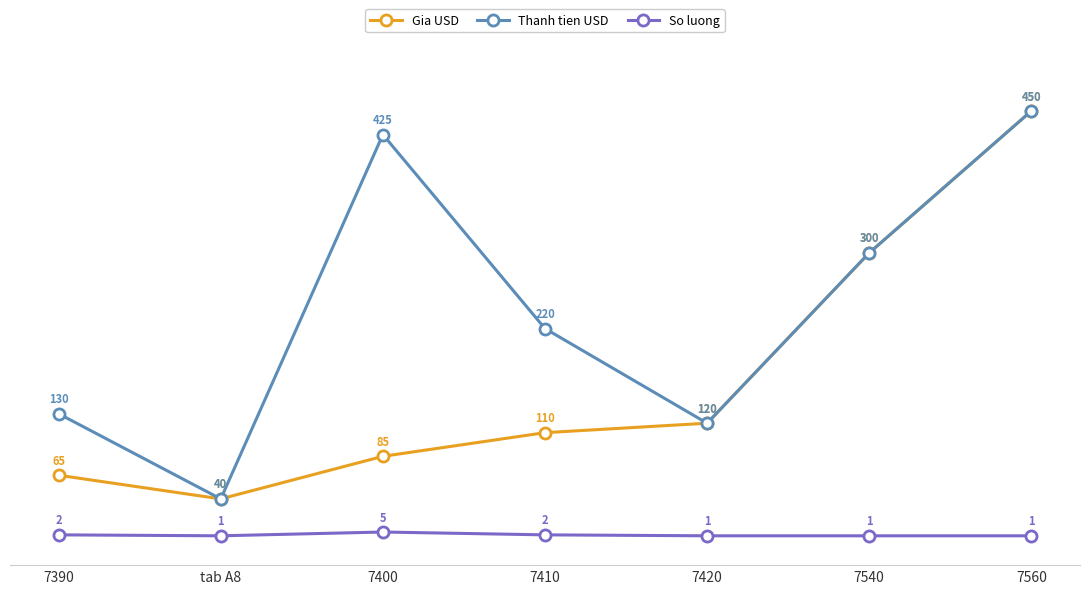

Which category has the highest value in the Thanh tien USD series?

7560